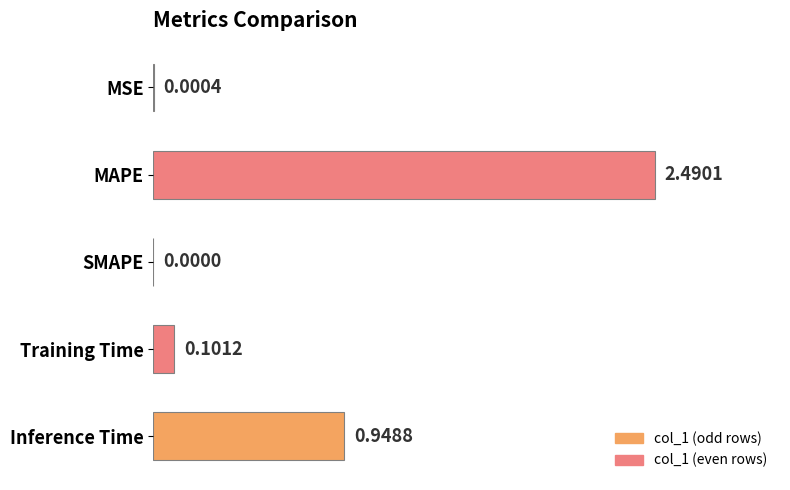

Where is the data nearest to the value 1?

Inference Time